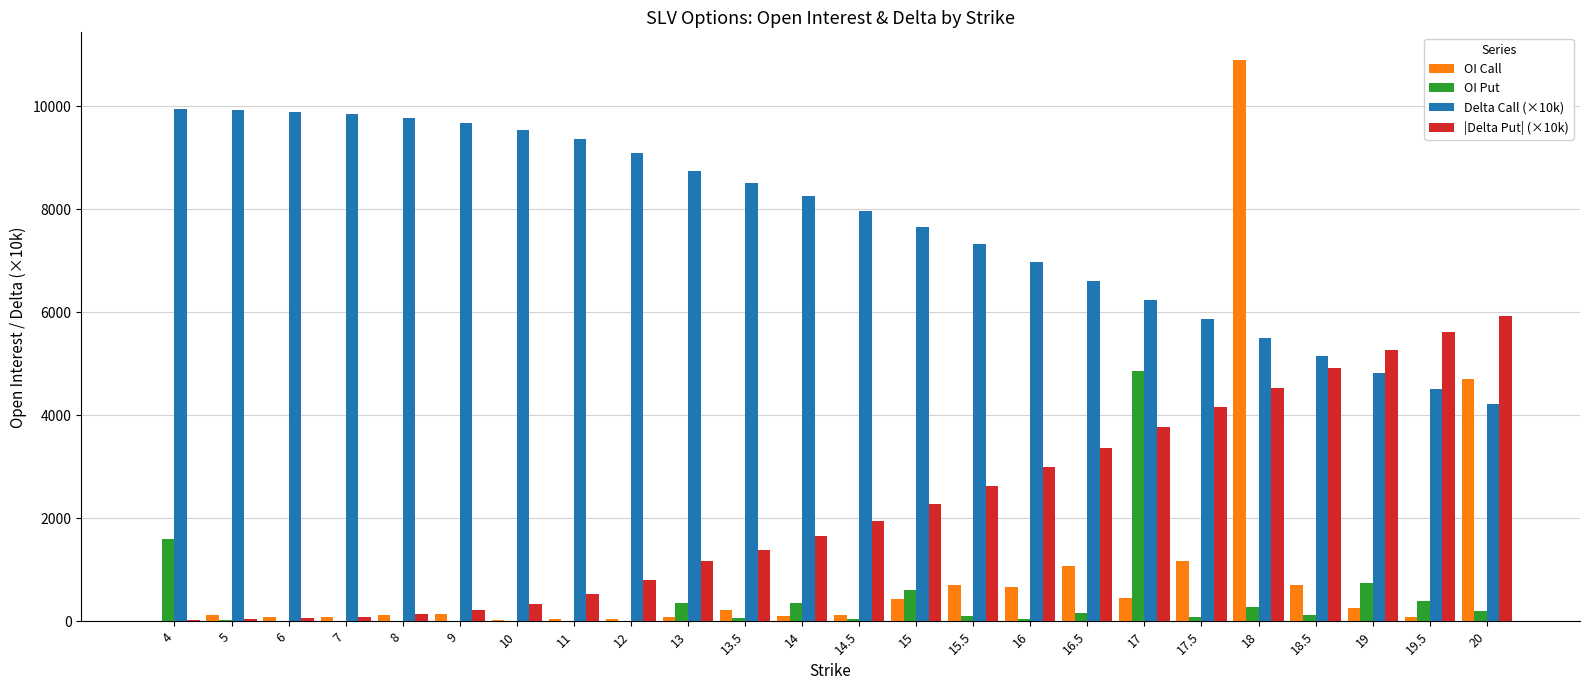

Which series has the largest total across all categories?

Delta Call (×10k)